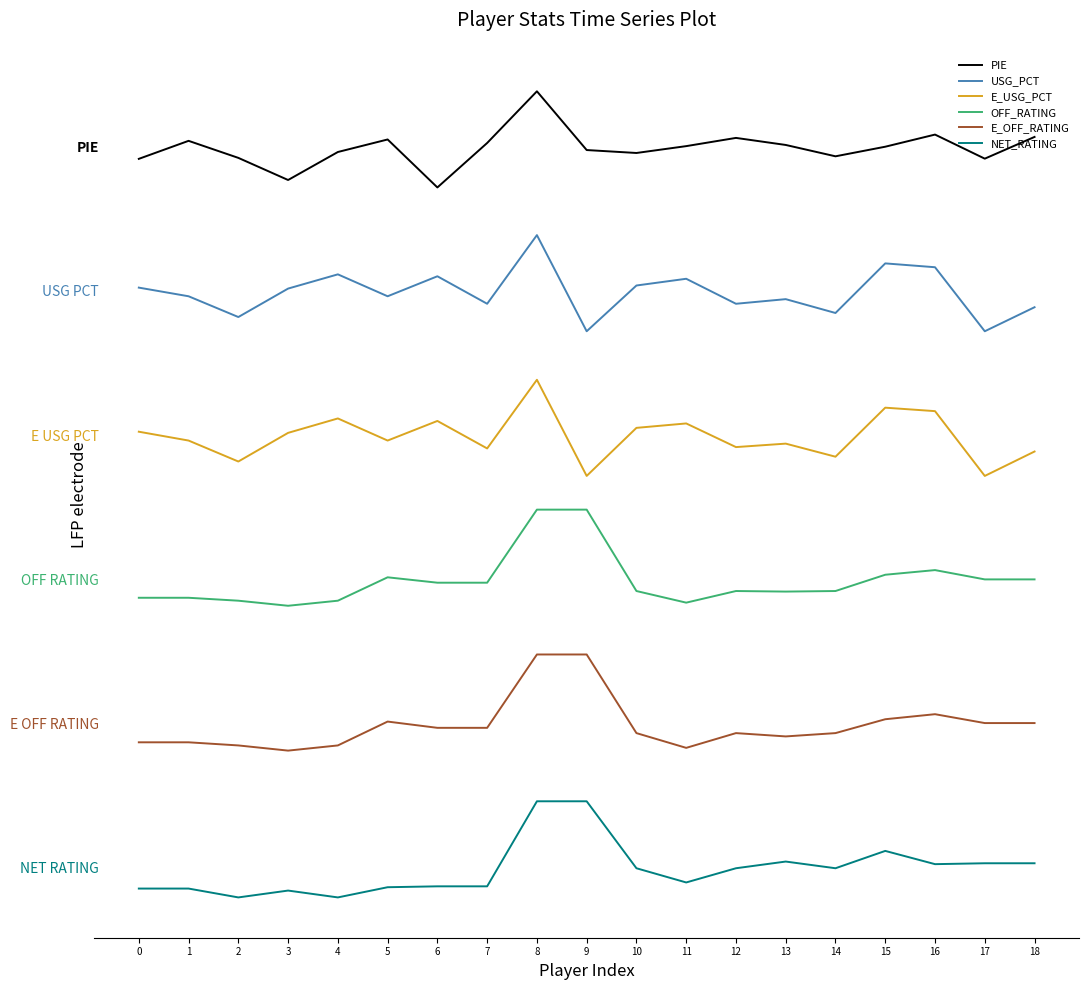

Is the value of E_OFF_RATING at 18 greater than the value of PIE at 17?

No